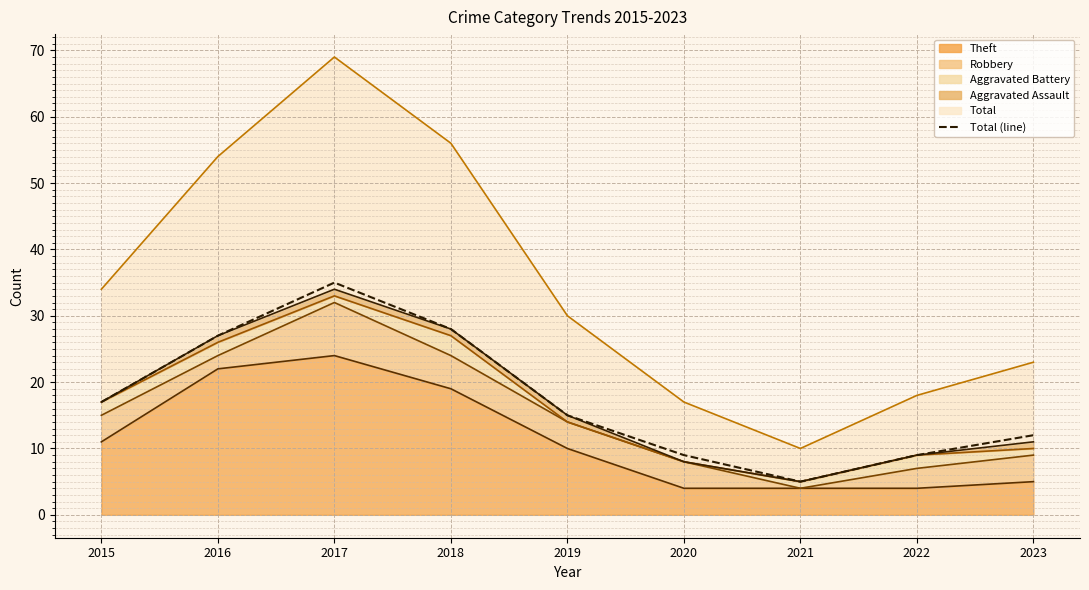

The value at 2016 is 27. True or false?

True